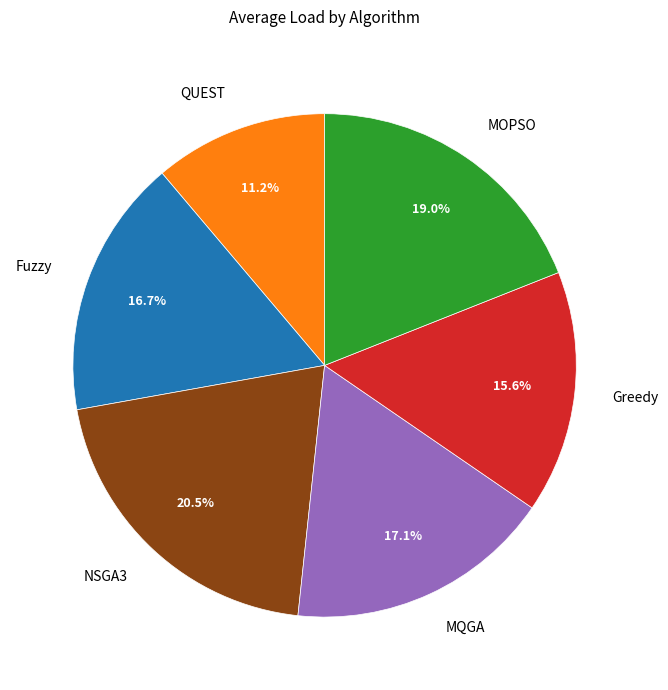

The NSGA3 slice represents 14% of the pie. True or false?

False